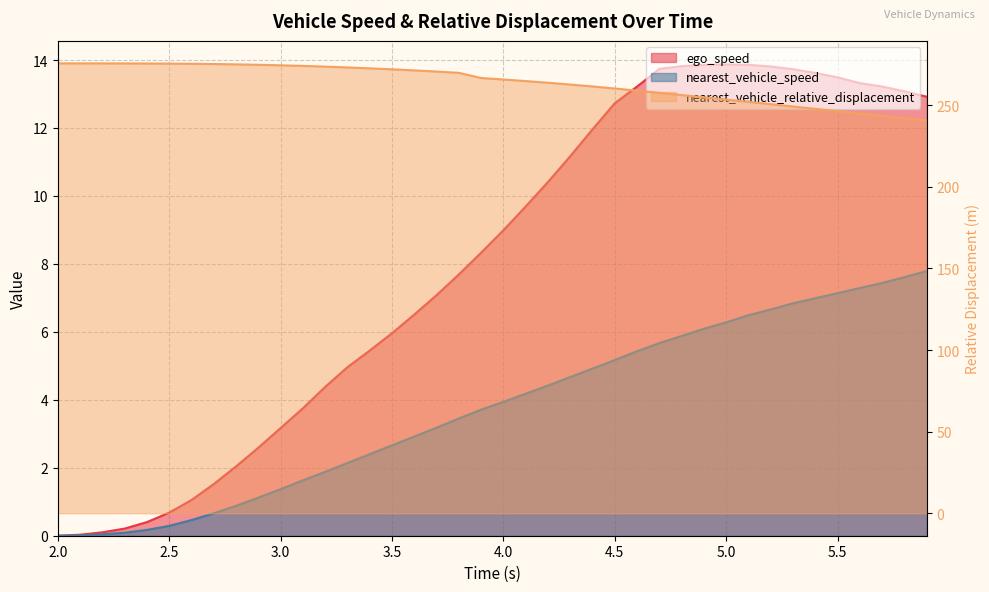

What is the sum of the nearest_vehicle_speed values at 4.4 and 3.5?

7.6